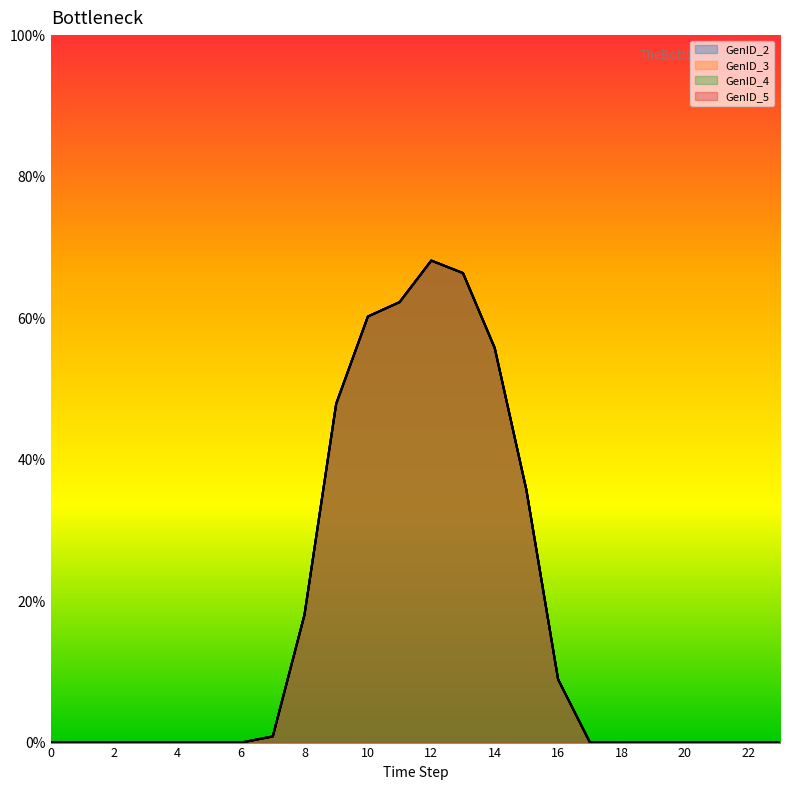

At 4, list the series in order from smallest to largest.

GenID_2, GenID_3, GenID_4, GenID_5